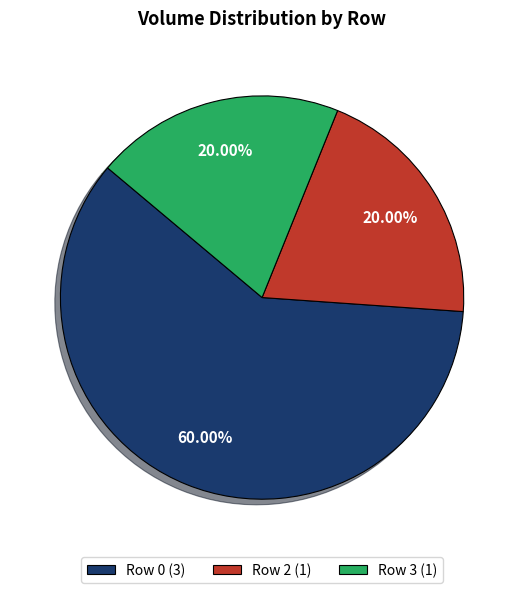

Is Row 0 (3) the majority of the pie?

Yes